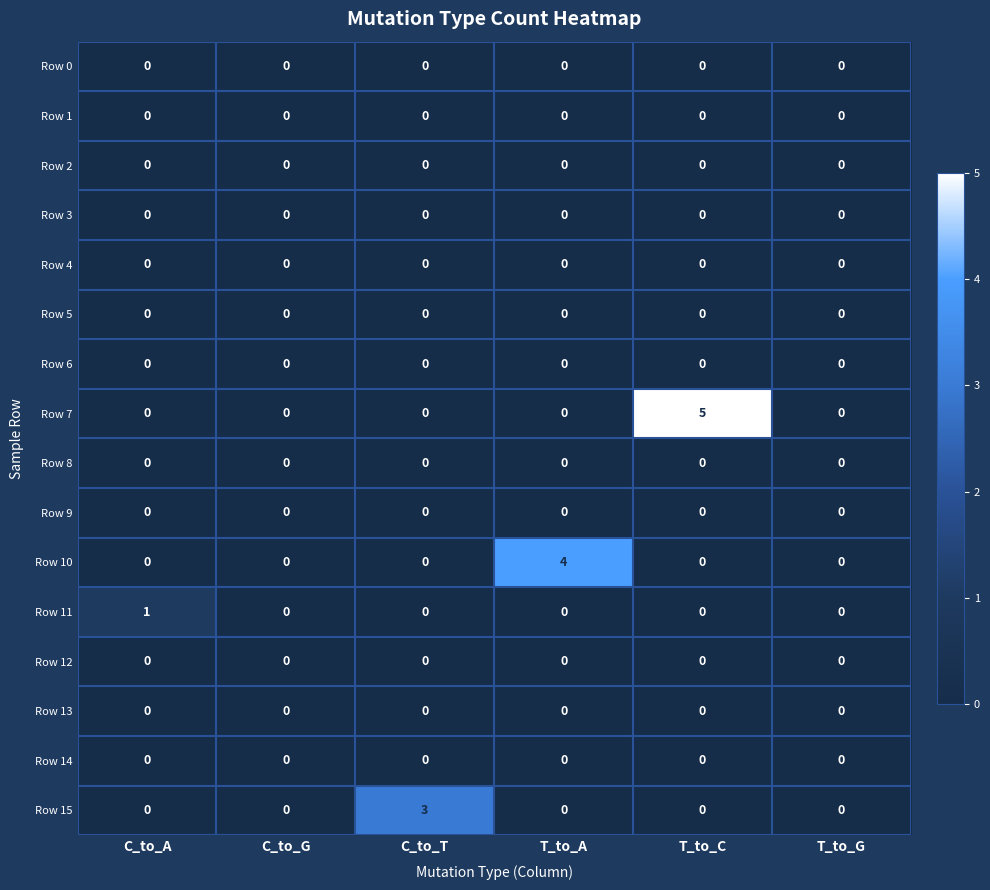

Count the Row 7 values in the range 0 to 1.

5